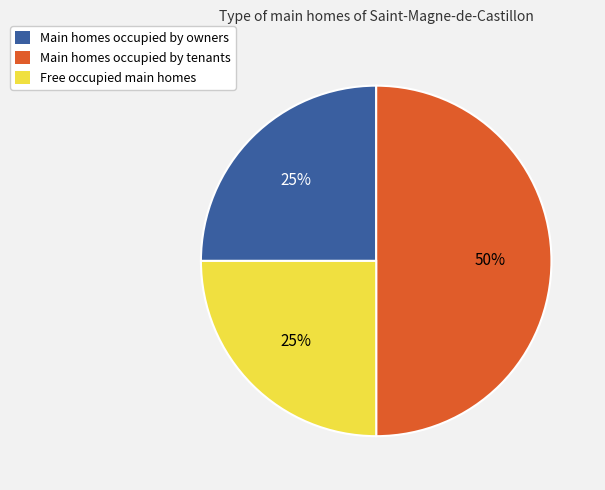

To the nearest percent, what is the difference between the largest and smallest slice percentages?

25%